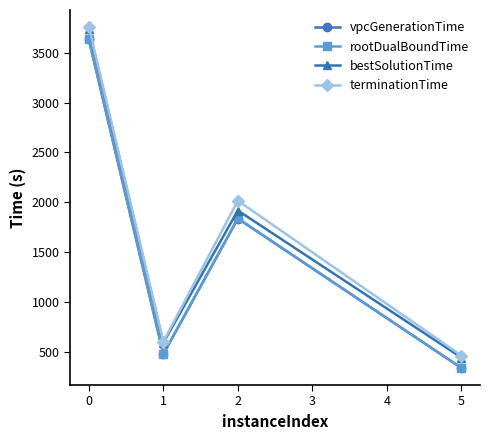

Is it true that vpcGenerationTime equals 79.6 at 2?

False